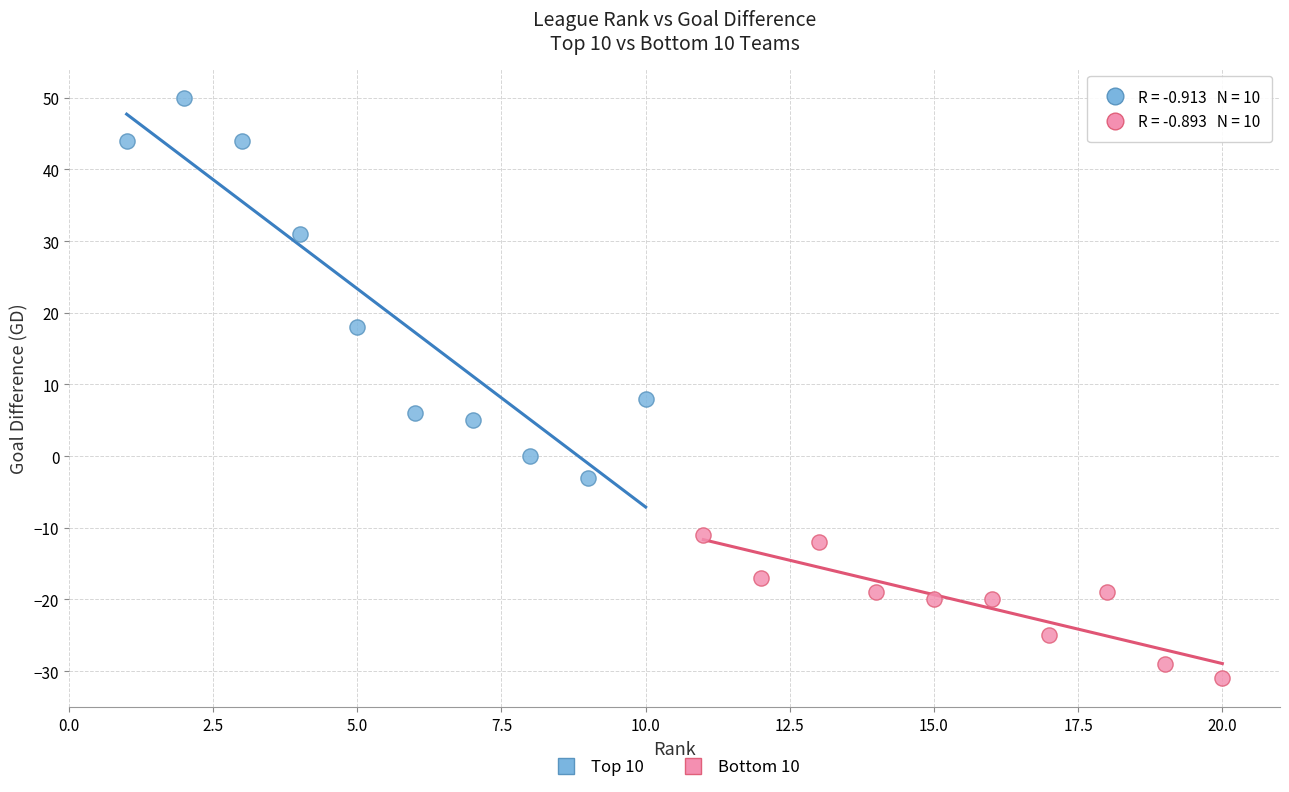

Which series contains the highest Y value?

Top 10